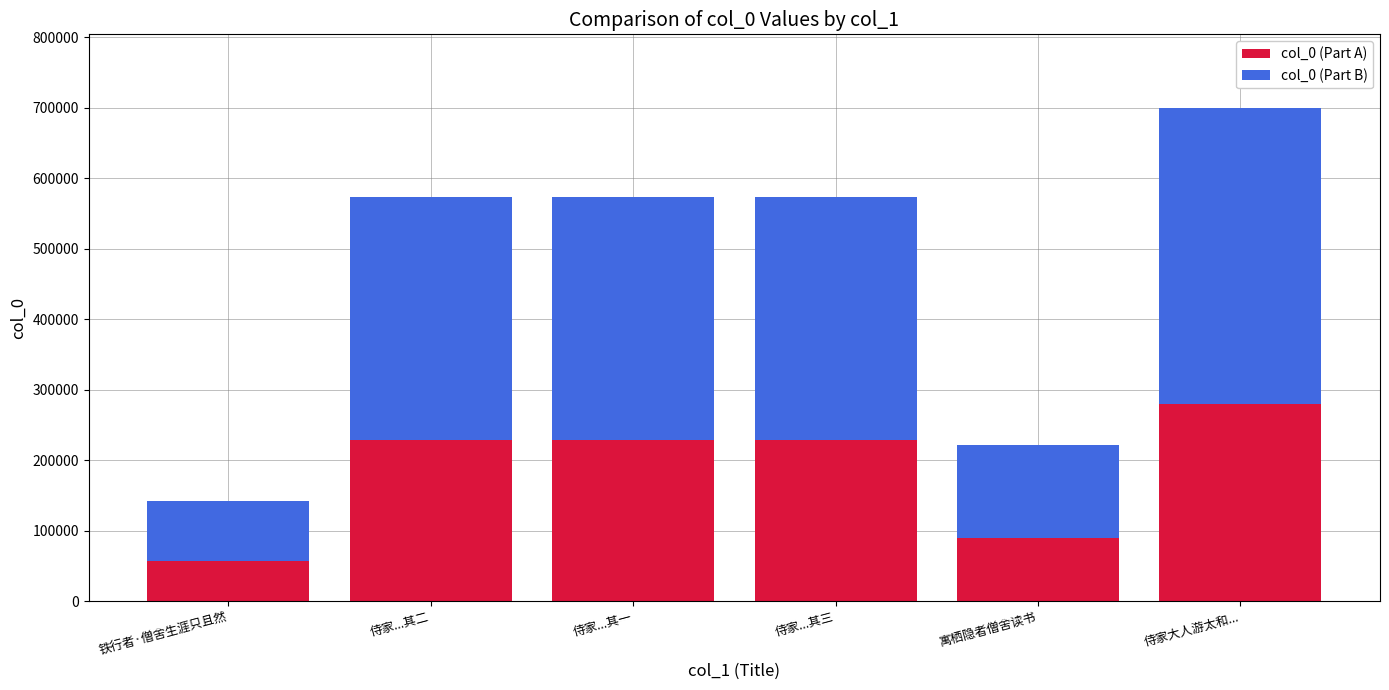

The value of col_0 (Part A) at 侍家大人游太和... is 450864. True or false?

False